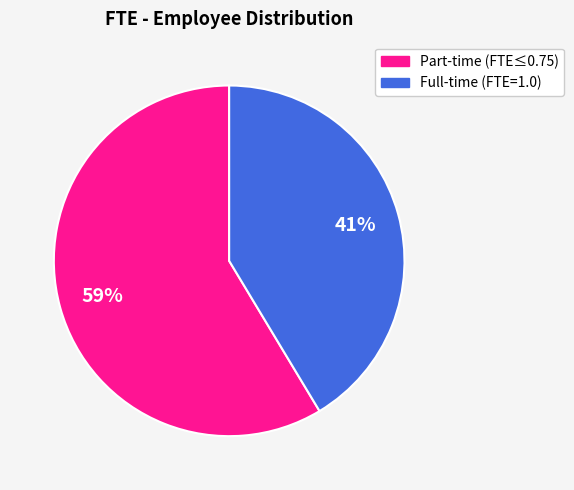

To the nearest percent, what is the average slice percentage?

50%